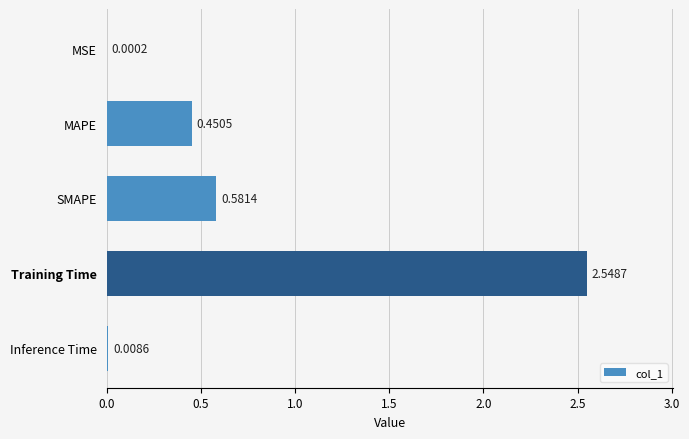

At which label is the value closest to 1?

SMAPE